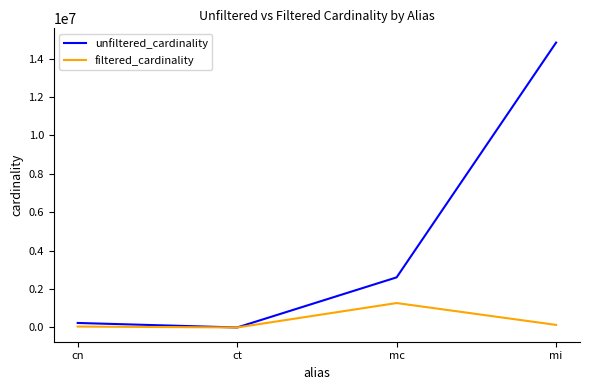

What is the highest value of the unfiltered_cardinality series?

14835720